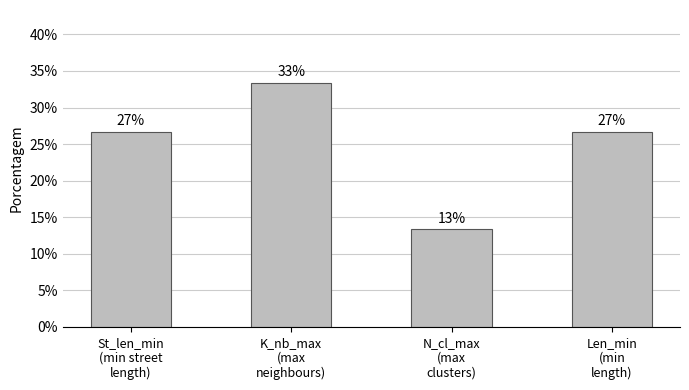

What is the change in value from N_cl_max
(max
clusters) to Len_min
(min
length)?

+13.3